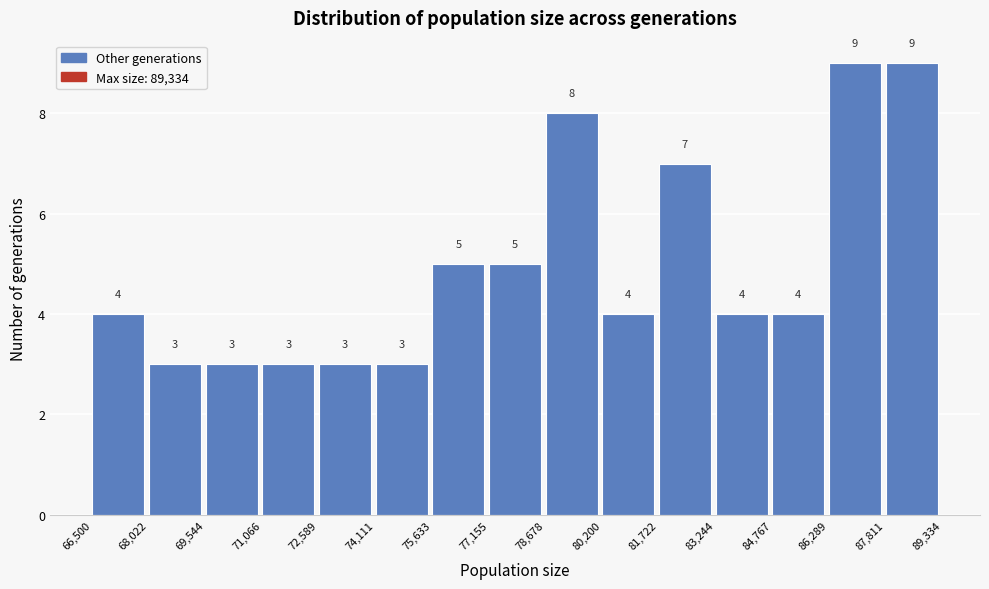

Reading left to right, list every bar in this chart as the range it spans on the x-axis followed by its height.

66,500 to 68,022: 4
68,022 to 69,544: 3
69,544 to 71,066: 3
71,066 to 72,589: 3
72,589 to 74,111: 3
74,111 to 75,633: 3
75,633 to 77,155: 5
77,155 to 78,678: 5
78,678 to 80,200: 8
80,200 to 81,722: 4
81,722 to 83,244: 7
83,244 to 84,767: 4
84,767 to 86,289: 4
86,289 to 87,811: 9
87,811 to 89,334: 9